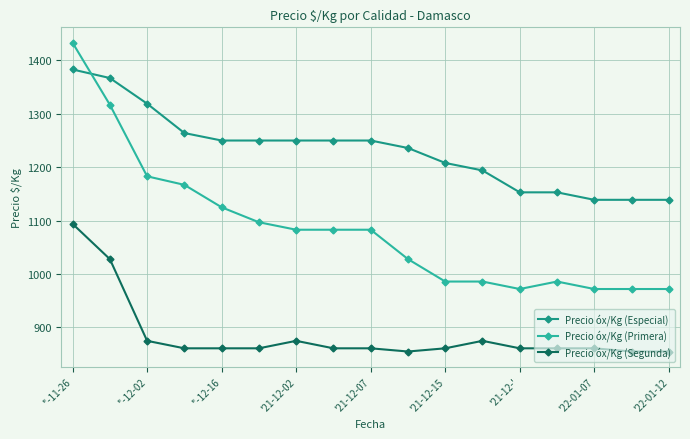

What is the smallest value displayed?

855